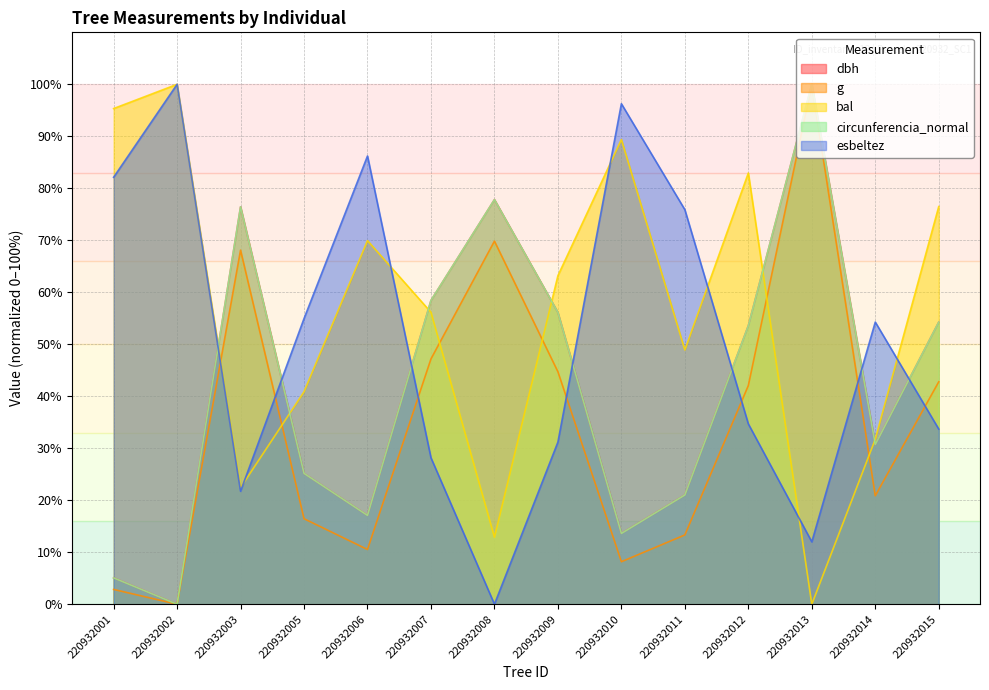

How many data points does each series have?

14